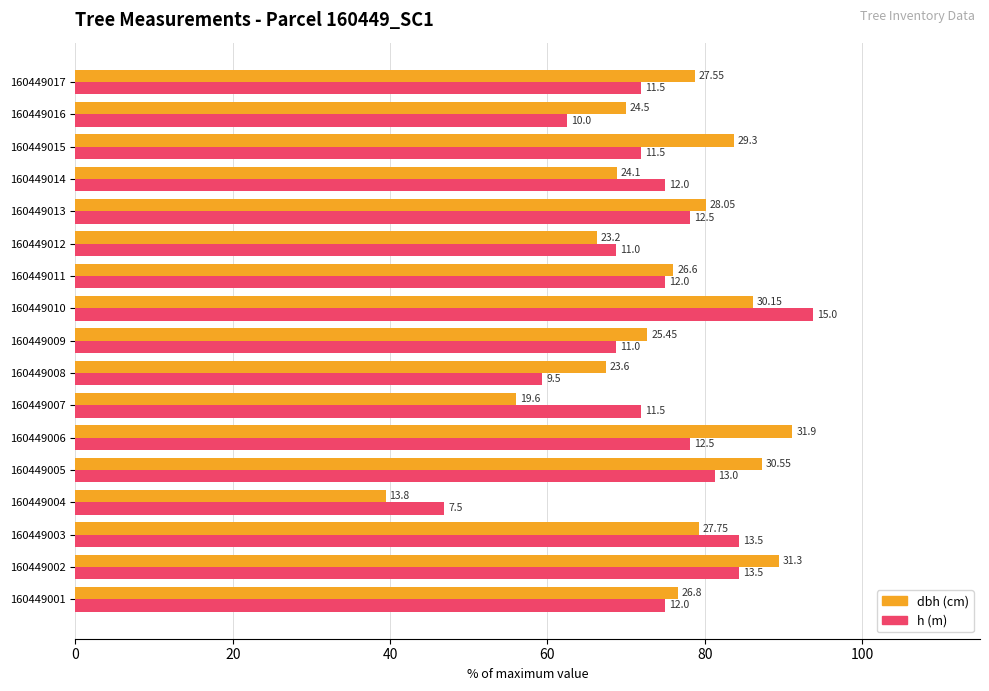

Reading right to left, what are all the values shown in this chart?

dbh: 78.7	70.0	83.7	68.9	80.1	66.3	76.0	86.1	72.7	67.4	56.0	91.1	87.3	39.4	79.3	89.4	76.6
h: 71.9	62.5	71.9	75.0	78.1	68.8	75.0	93.8	68.8	59.4	71.9	78.1	81.2	46.9	84.4	84.4	75.0